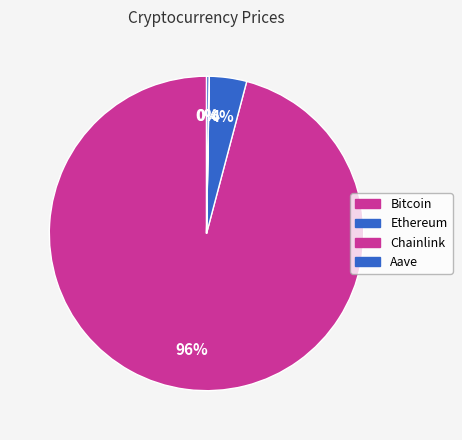

Which category accounts for the majority?

Bitcoin